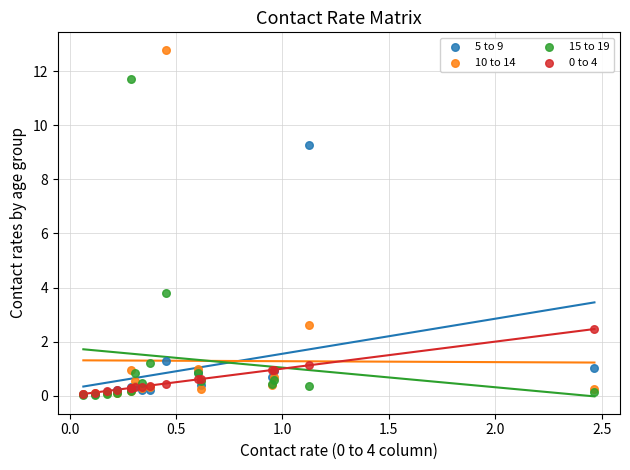

In the 5 to 9 series, what Y value is closest to 4?

1.3